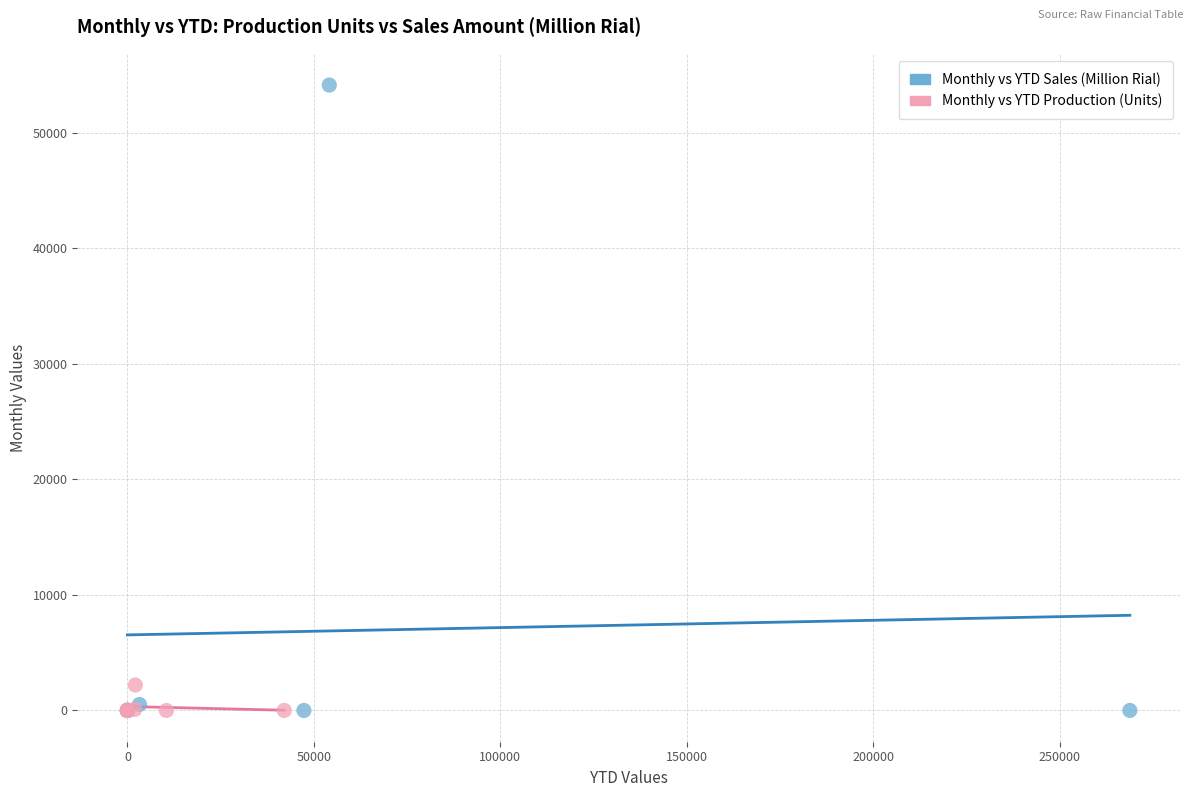

Which series reaches the maximum Y coordinate?

Monthly vs YTD Sales (Million Rial)